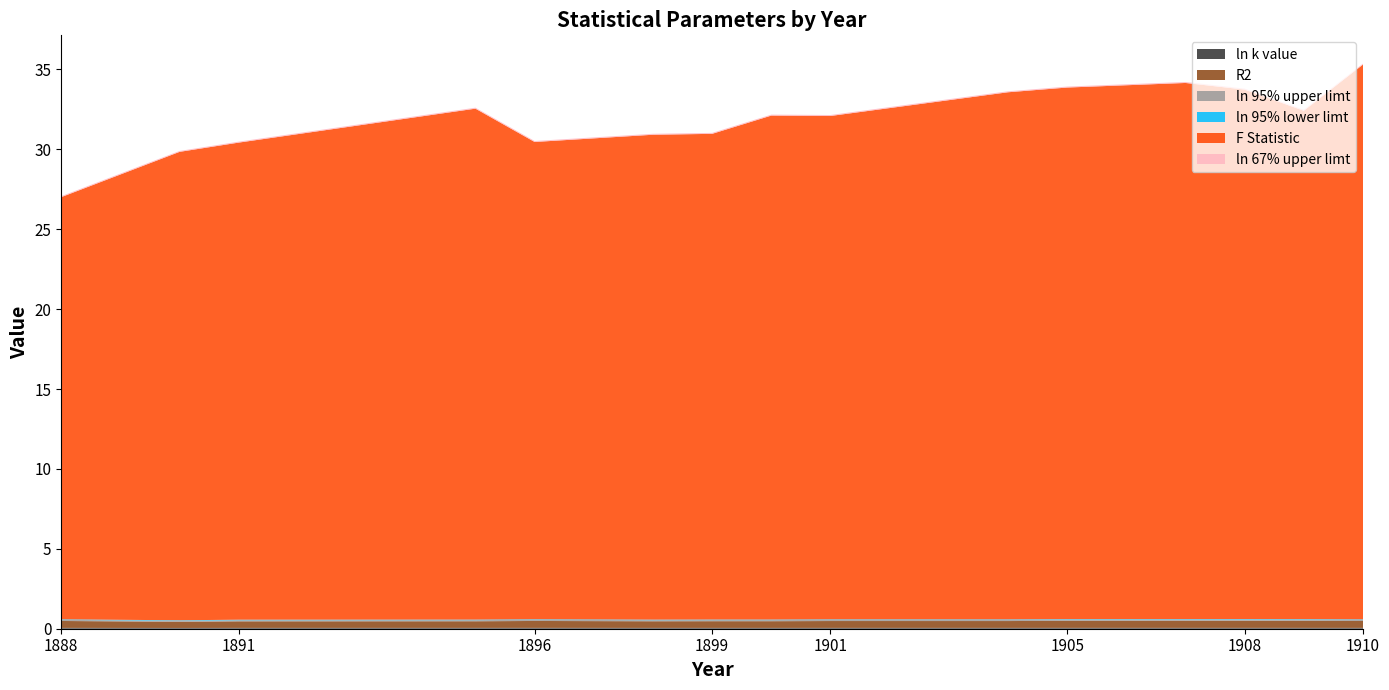

Reading left to right, list all the values displayed in this chart.

ln k value: 1888=0.1	1890=0.0	1891=0.1	1895=0.1	1896=0.1	1898=0.1	1899=0.1	1900=0.1	1901=0.1	1904=0.1	1905=0.1	1907=0.1	1908=0.1	1909=0.1	1910=0.1
R2: 1888=0.4	1890=0.4	1891=0.4	1895=0.4	1896=0.4	1898=0.4	1899=0.4	1900=0.4	1901=0.4	1904=0.4	1905=0.4	1907=0.4	1908=0.4	1909=0.4	1910=0.4
ln 95% upper limt: 1888=0.1	1890=0.1	1891=0.1	1895=0.1	1896=0.1	1898=0.1	1899=0.1	1900=0.1	1901=0.1	1904=0.1	1905=0.1	1907=0.1	1908=0.1	1909=0.1	1910=0.1
ln 95% lower limt: 1888=0.0	1890=0.0	1891=0.0	1895=0.0	1896=0.0	1898=0.0	1899=0.0	1900=0.0	1901=0.0	1904=0.0	1905=0.0	1907=0.0	1908=0.0	1909=0.0	1910=0.0
F Statistic: 1888=26.4	1890=29.3	1891=29.9	1895=32.0	1896=29.9	1898=30.3	1899=30.4	1900=31.5	1901=31.5	1904=33.0	1905=33.3	1907=33.6	1908=33.1	1909=31.8	1910=34.7
ln 67% upper limt: 1888=0.1	1890=0.1	1891=0.1	1895=0.1	1896=0.1	1898=0.1	1899=0.1	1900=0.1	1901=0.1	1904=0.1	1905=0.1	1907=0.1	1908=0.1	1909=0.1	1910=0.1